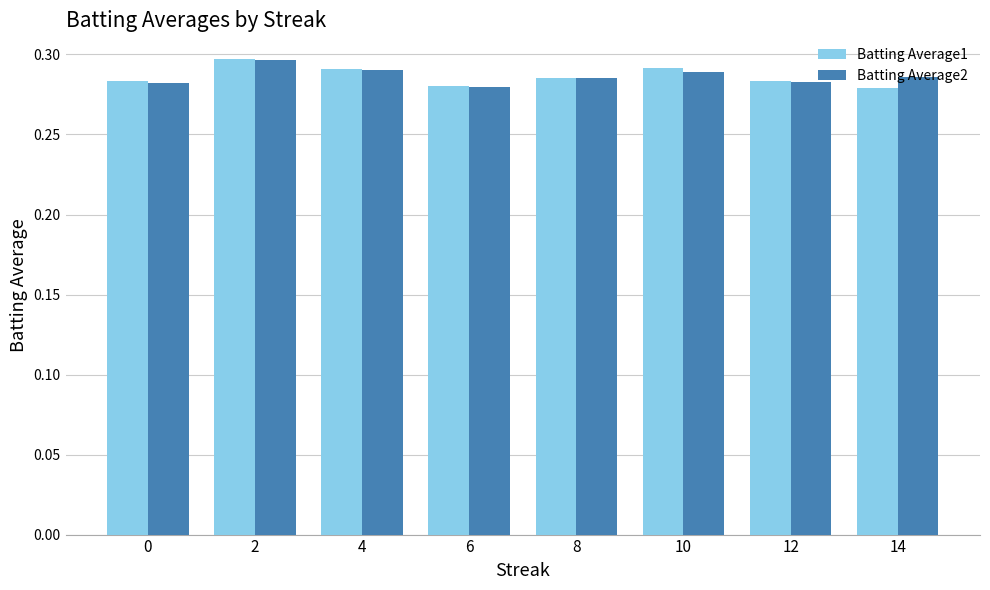

Count the Batting Average2 values in the range 0 to 1.

8